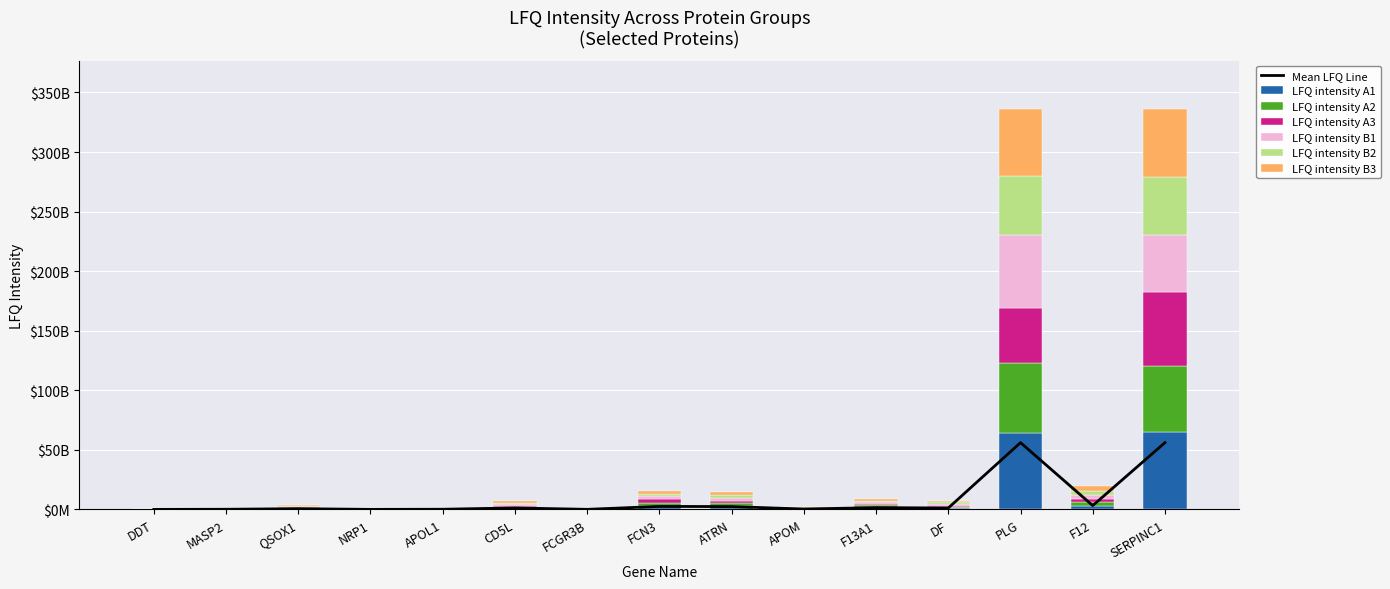

What is the value of the LFQ intensity B1 bar at the 11th from the left?

1408500000